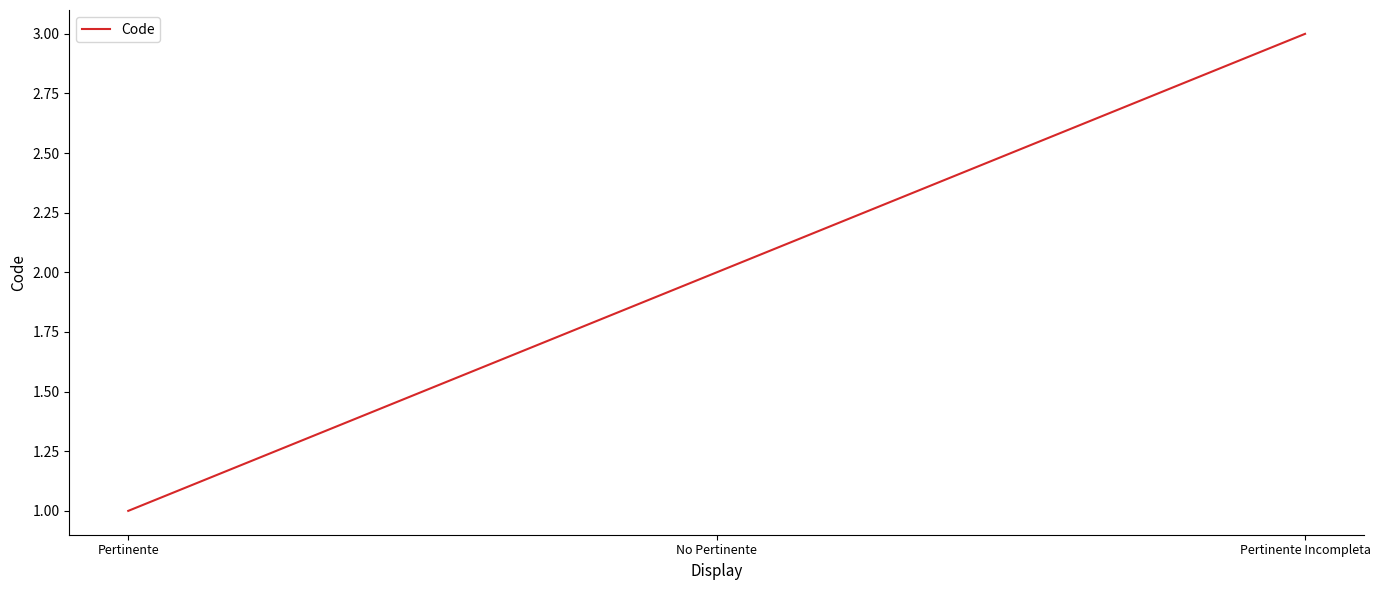

The value at No Pertinente is 1. True or false?

False